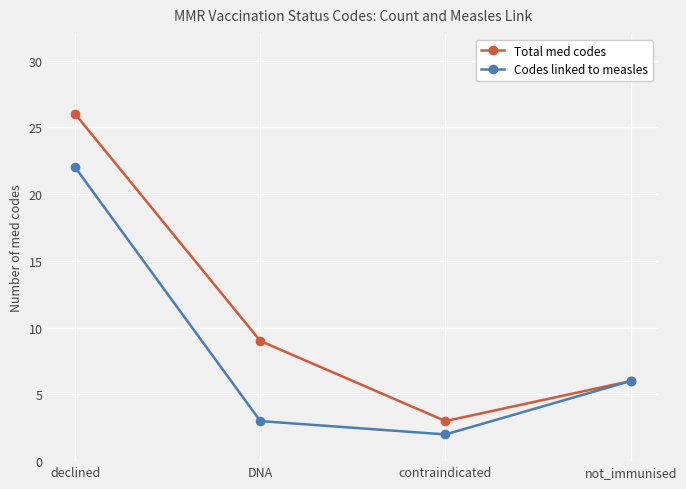

Reading left to right, transcribe all the data shown in this chart.

Total med codes: 26	9	3	6
Codes linked to measles: 22	3	2	6